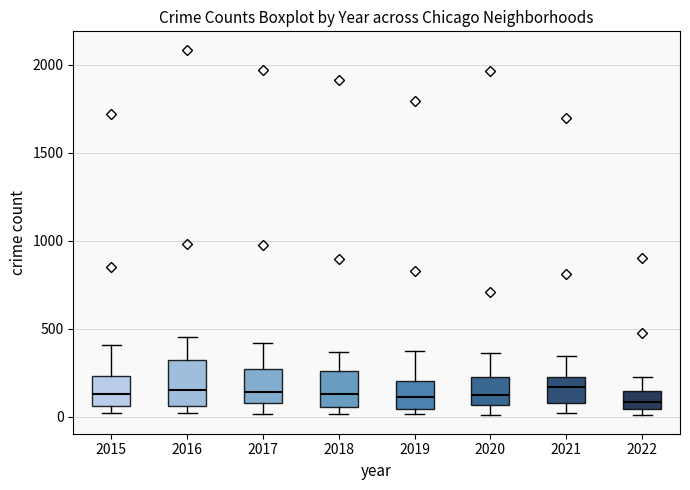

Where is the lower edge of the box at x = 2022 on the y-axis? The values are not printed on the chart, so give them approximately, as read against the axis.

50